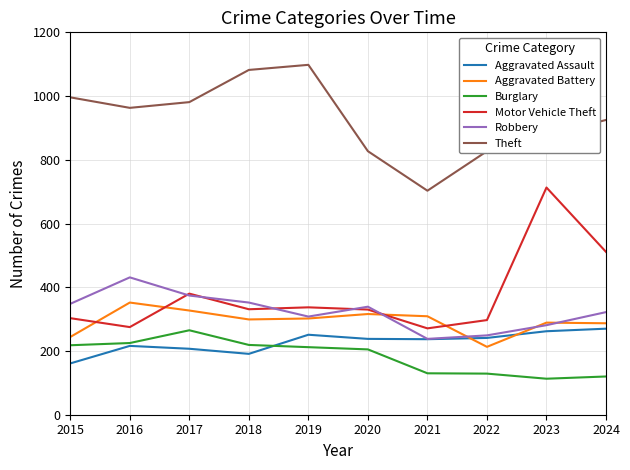

Read the Burglary value at 2019, to the nearest 5.

210